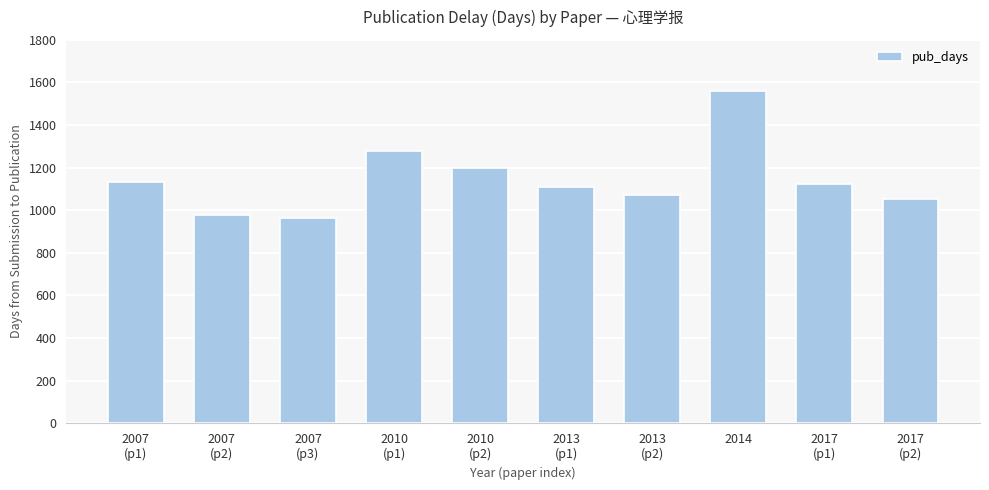

What position from the right is 2013
(p2)?

4